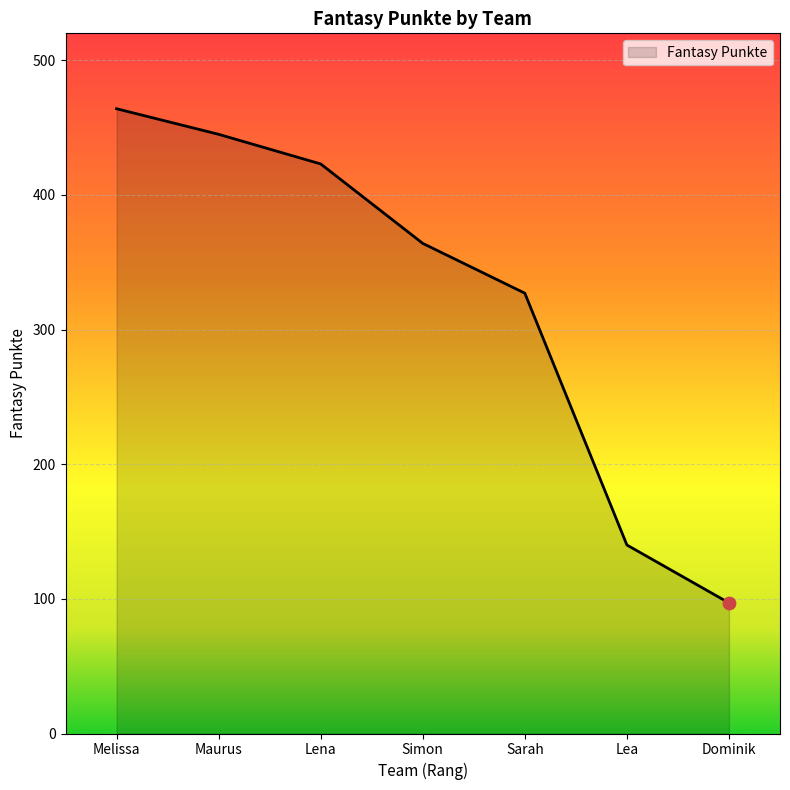

What is the change in value from Melissa to Maurus?

-19